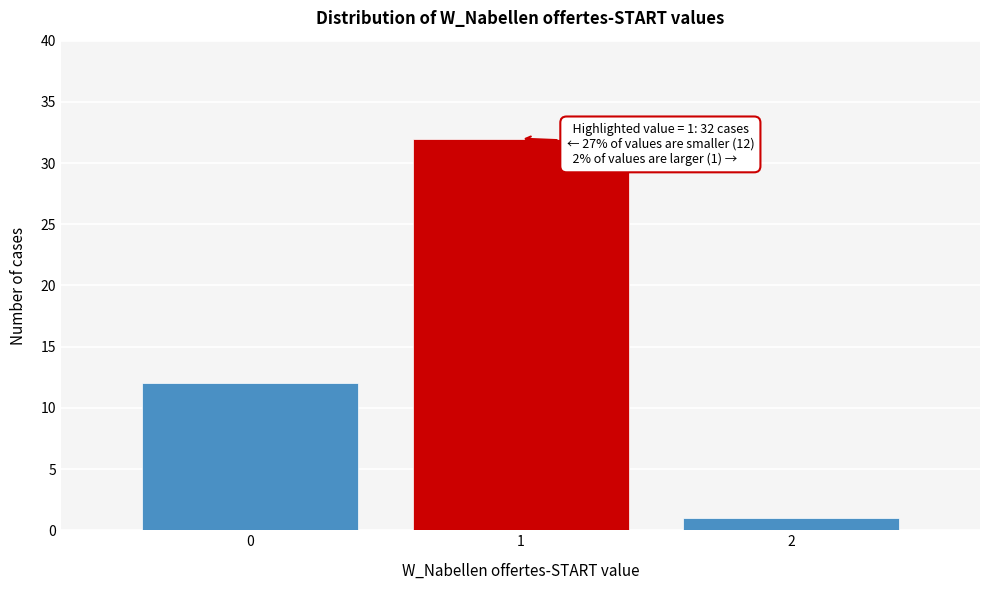

Reading right to left, list all the values displayed in this chart.

1	32	12